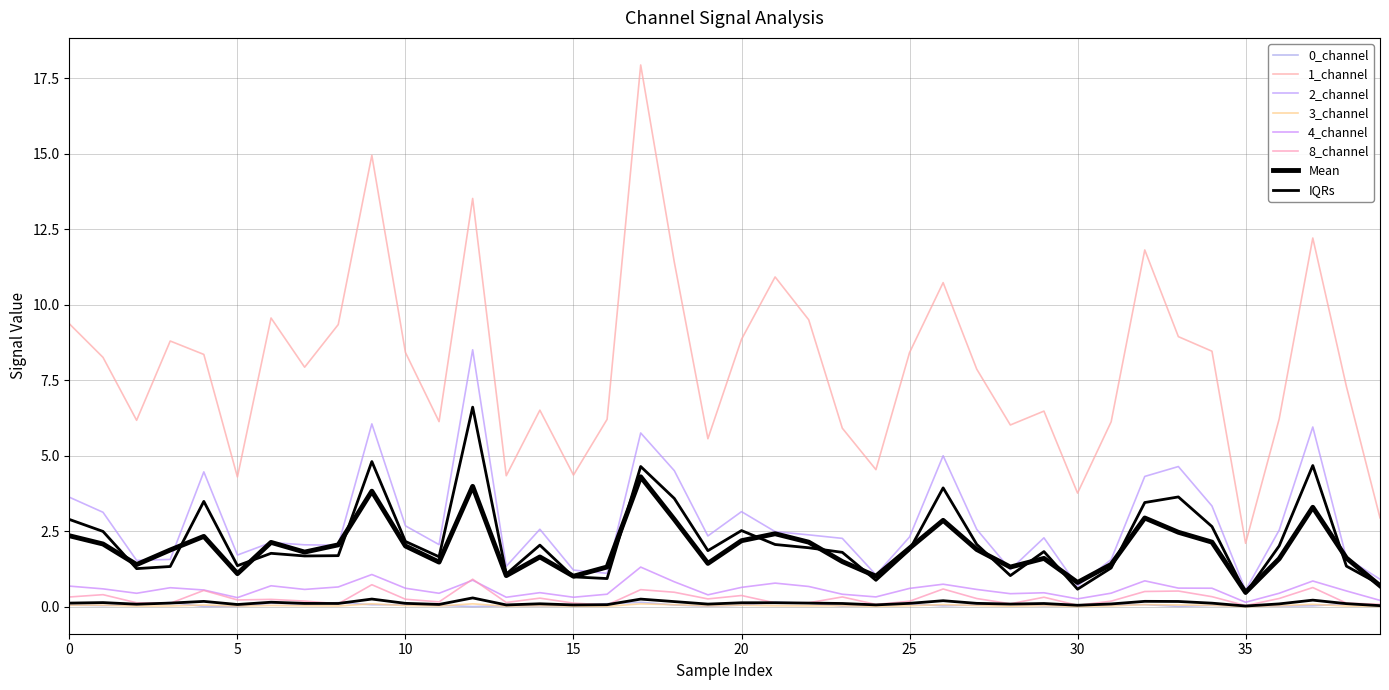

Is it true that 1_channel equals 4.5 at 24?

True